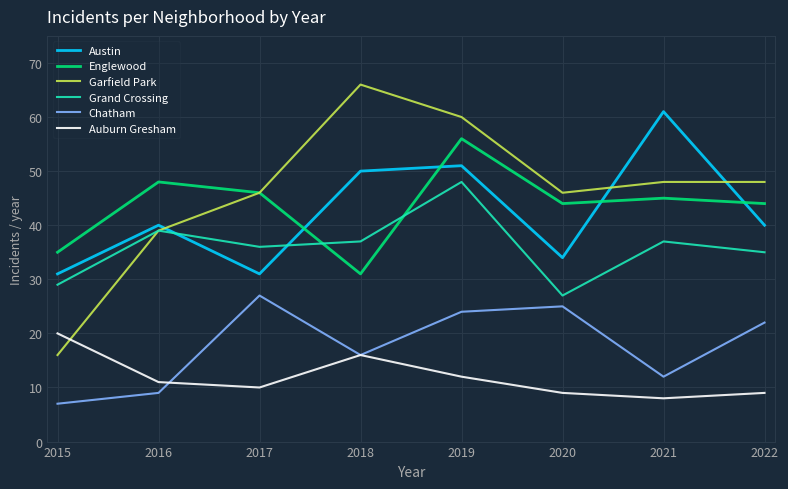

True or false: Grand Crossing and Chatham intersect in this chart.

False